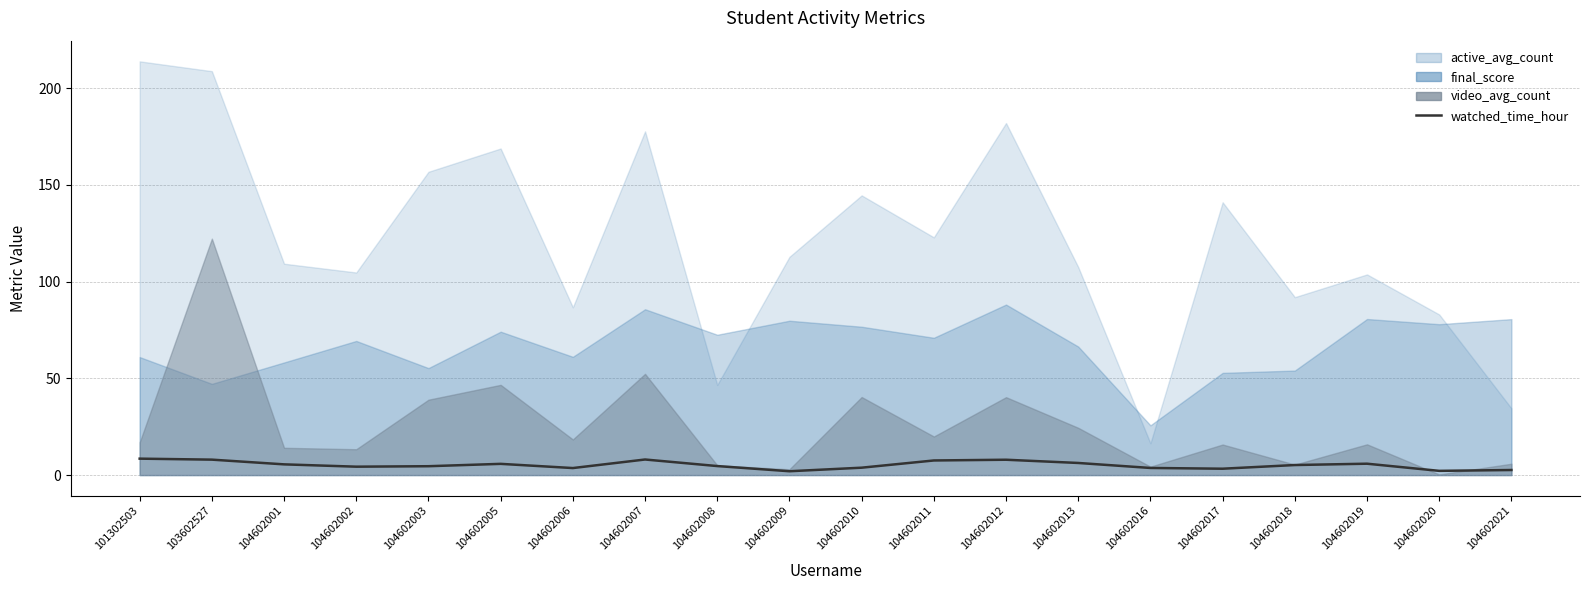

Where is the first local maximum?

104602005